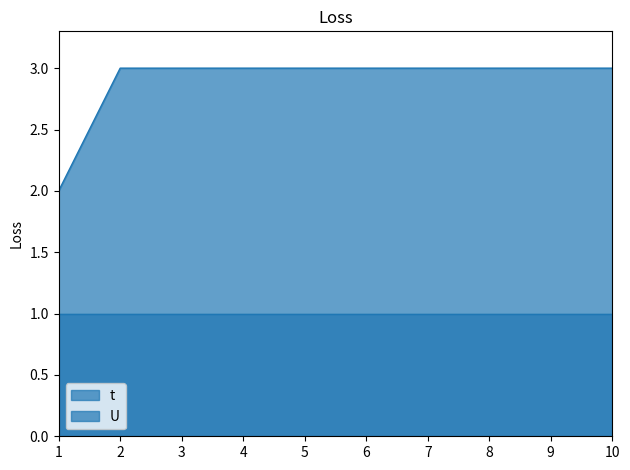

Reading left to right, list all the values displayed in this chart.

2	3	3	3	3	3	3	3	3	3